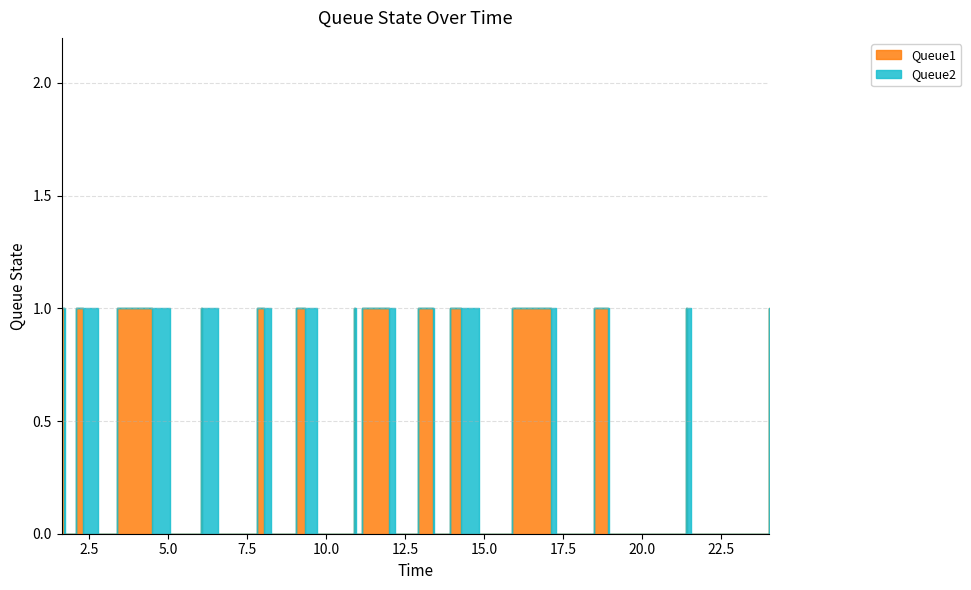

How many intersections are there between Queue1 and Queue2?

13